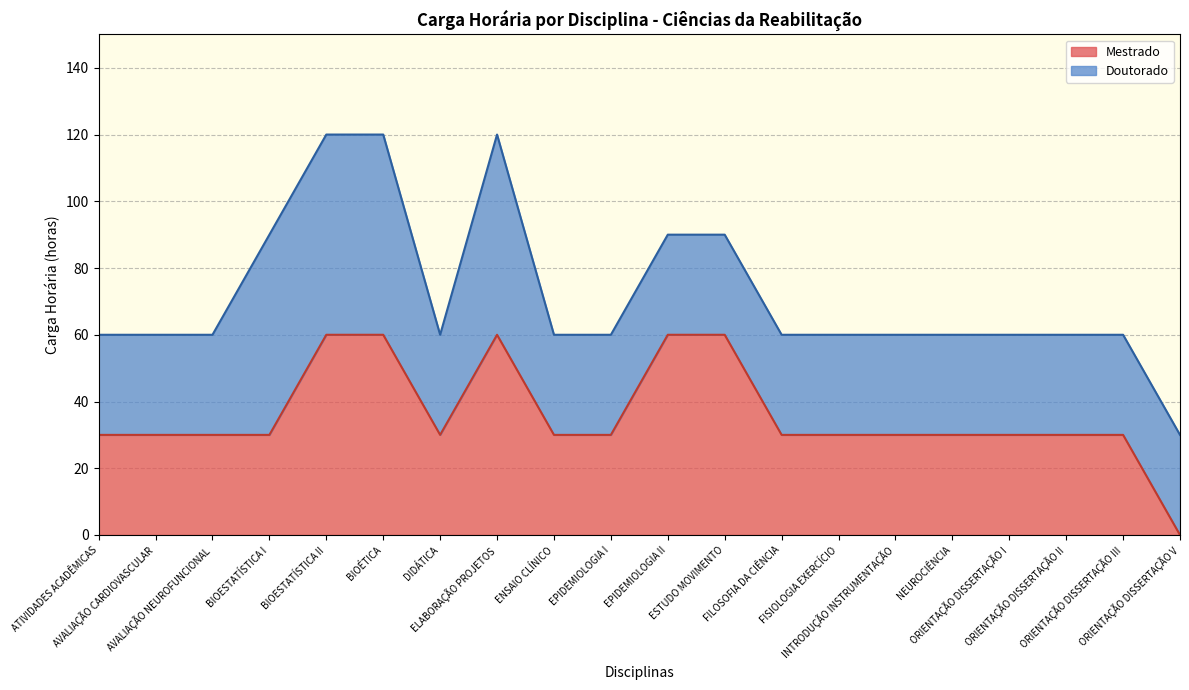

How many values exceed 30?

5